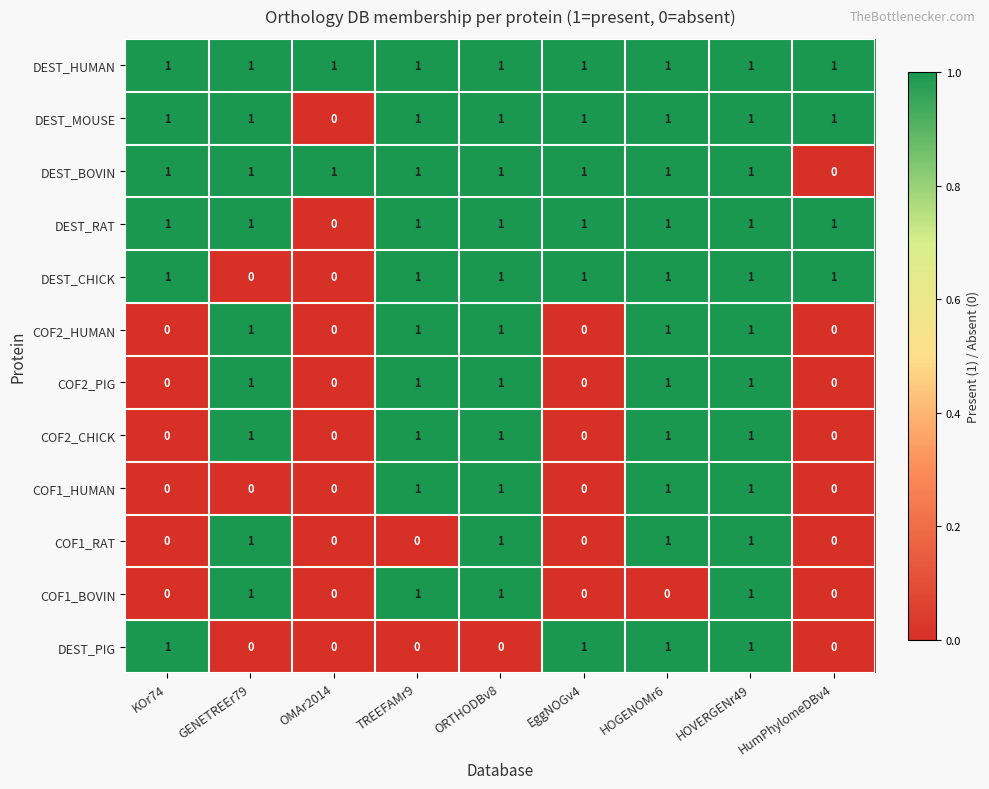

Count the DEST_PIG values in the range 0 to 1.

9